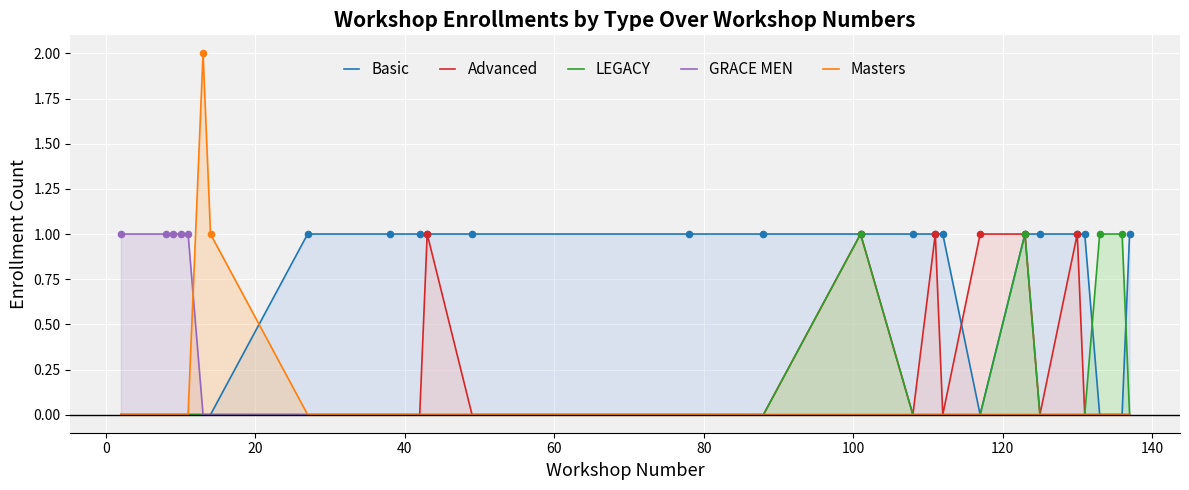

Which series has the widest spread of Y values?

Masters